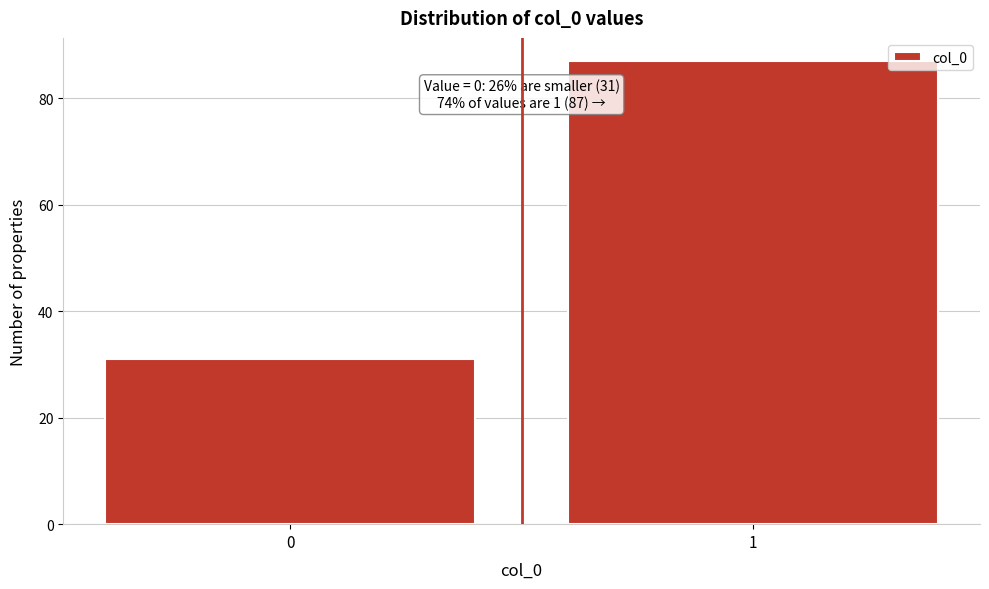

Reading right to left, what are all the values shown in this chart?

1=87	0=31